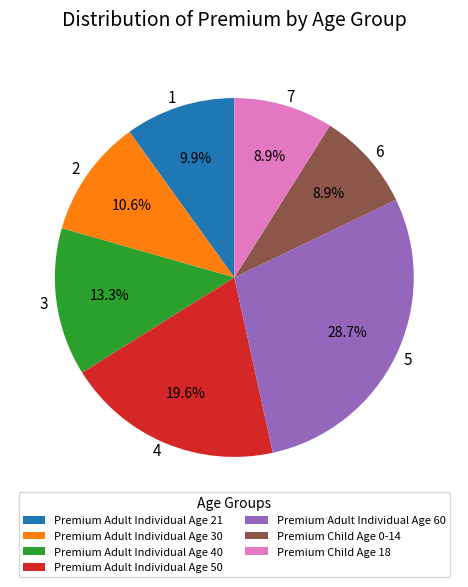

Which slice is the largest?

Premium Adult Individual Age 60